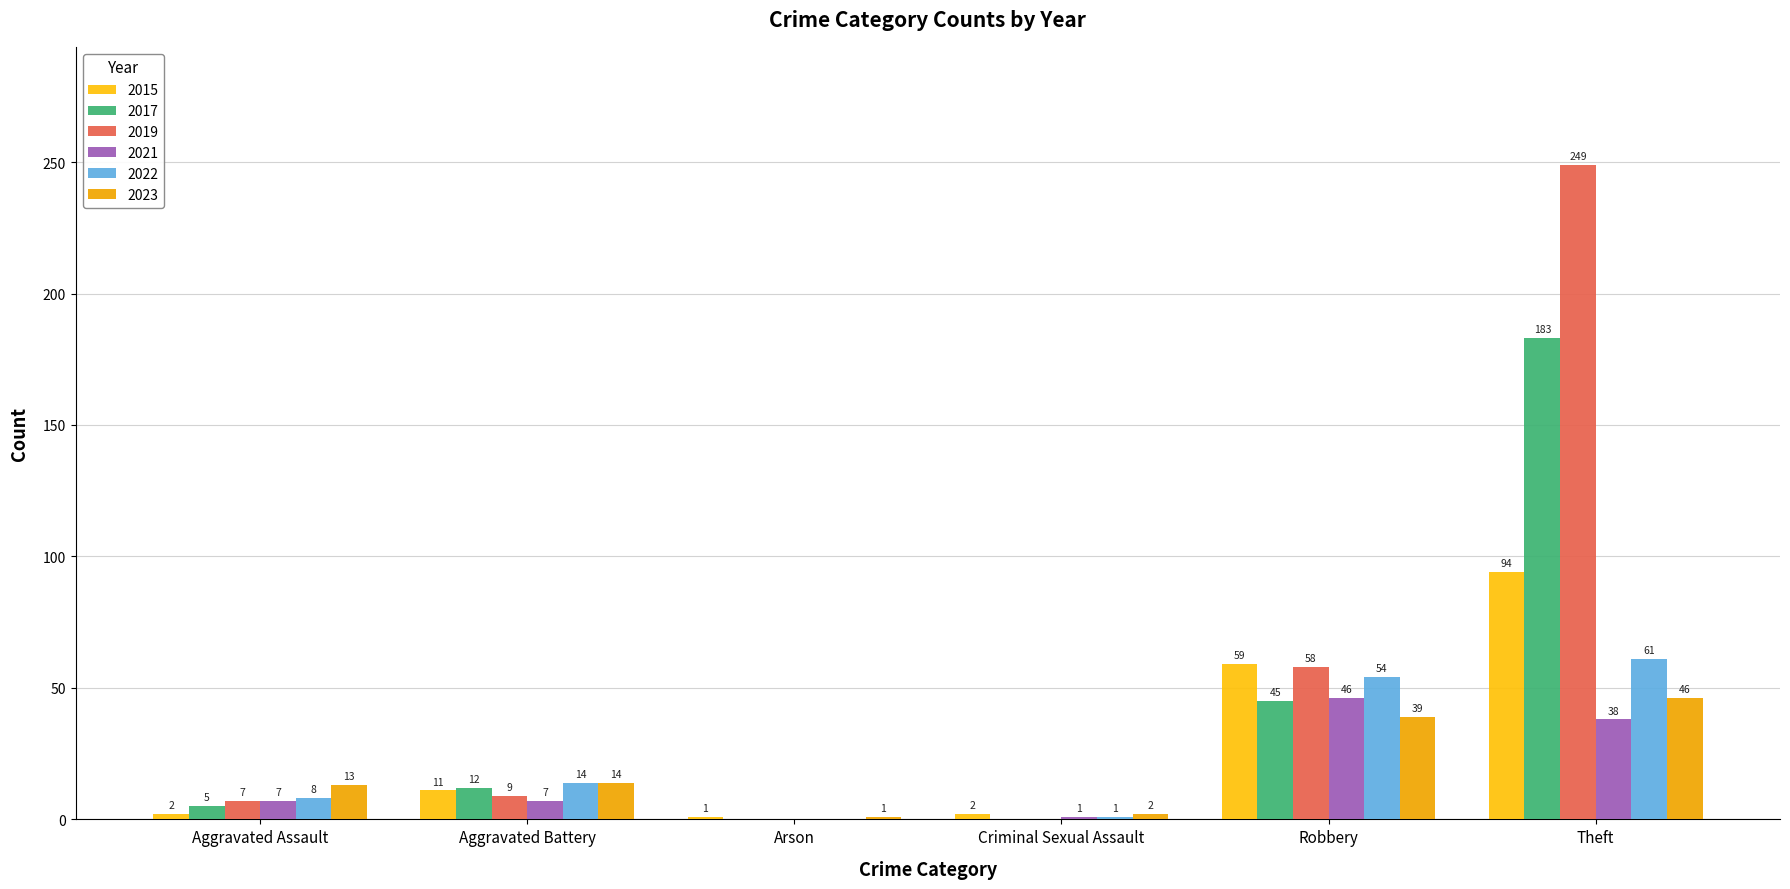

Which series changed the most between Aggravated Assault and Theft?

2019